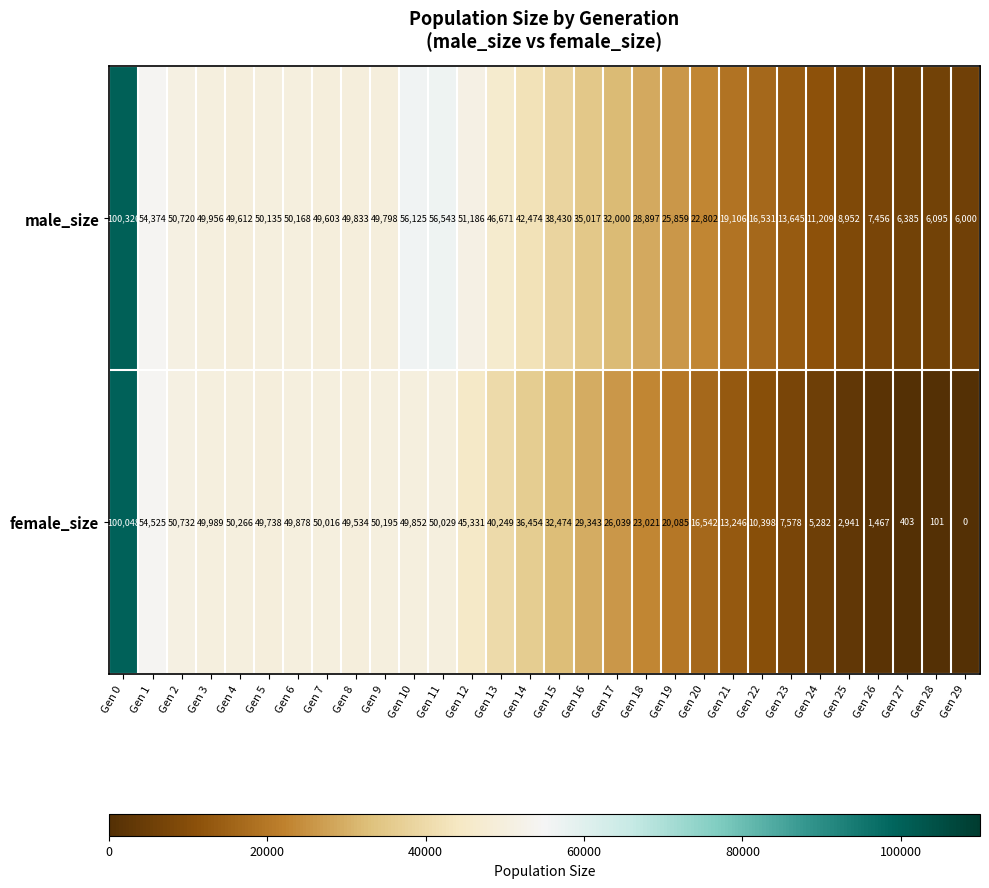

Which series has the widest spread of values?

female_size